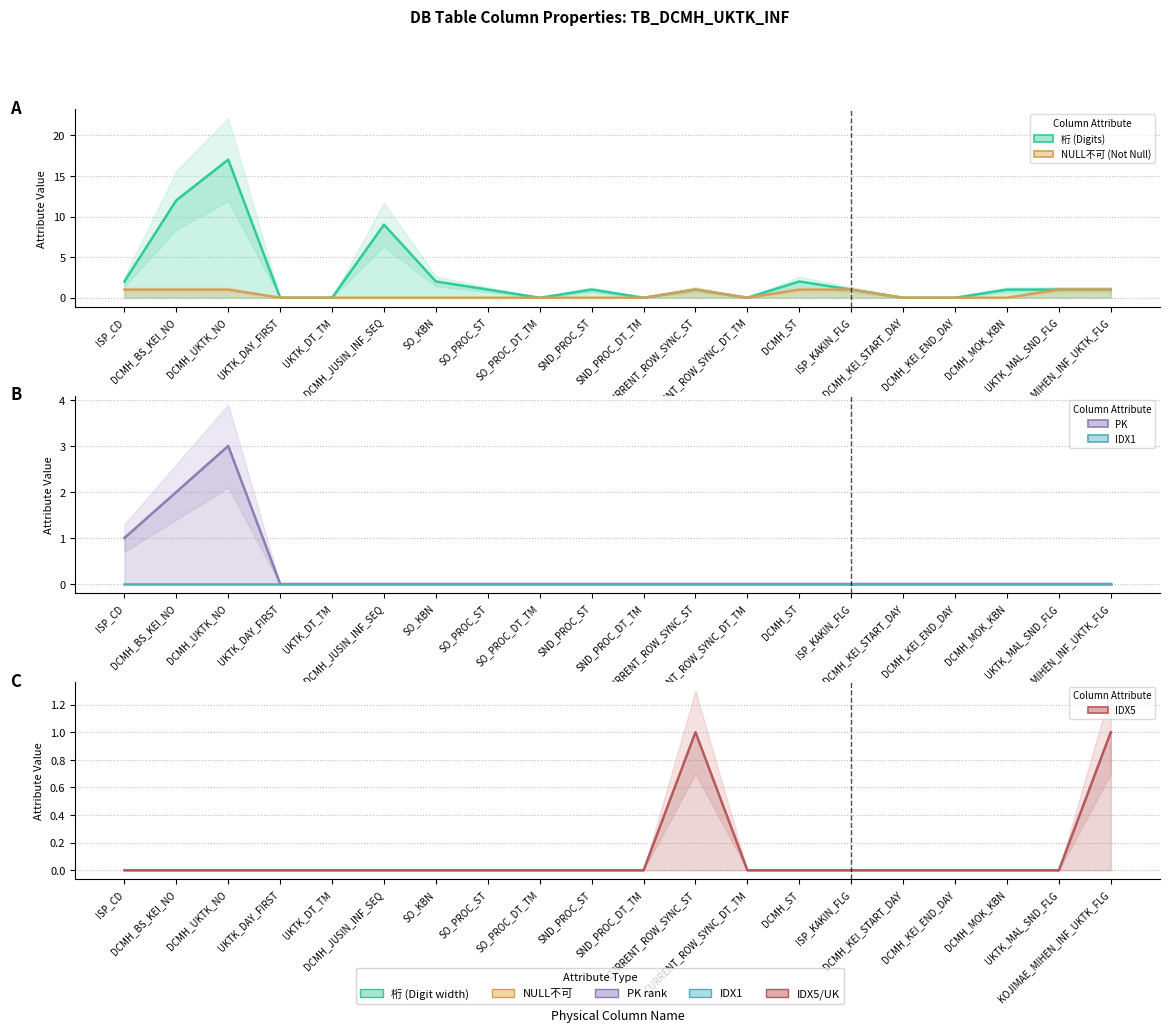

What is the difference between the maximum and minimum values in the NULL不可 (Not Null) series?

1